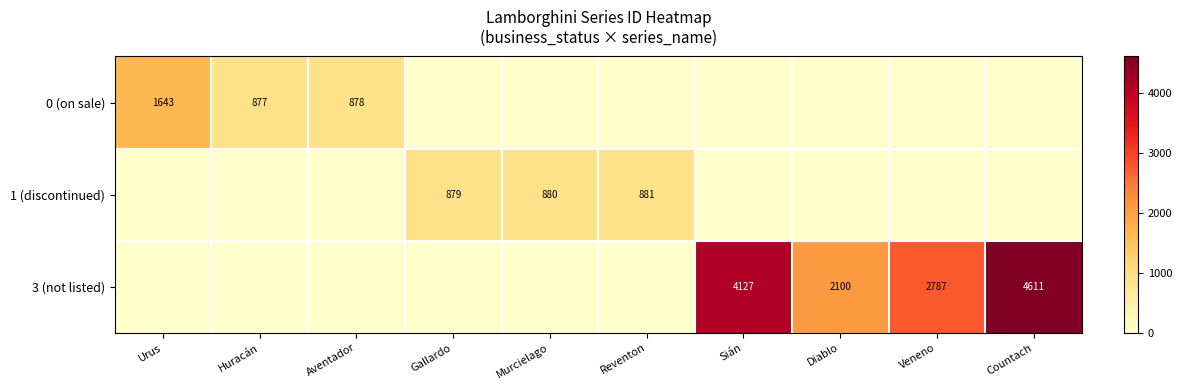

Is it true that 3 (not listed) equals 4127 at Sián?

True